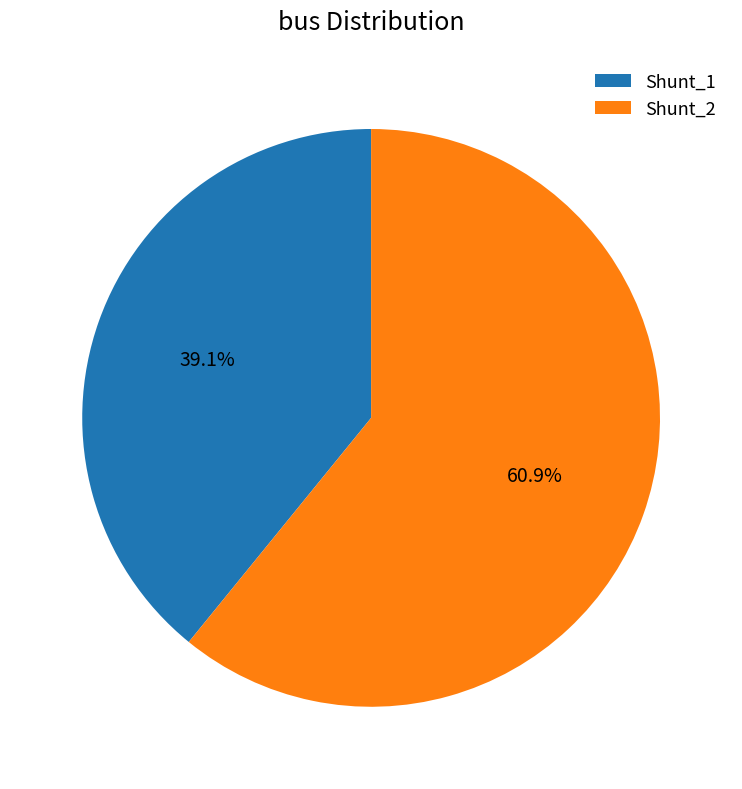

Which category has the biggest portion of the pie?

Shunt_2